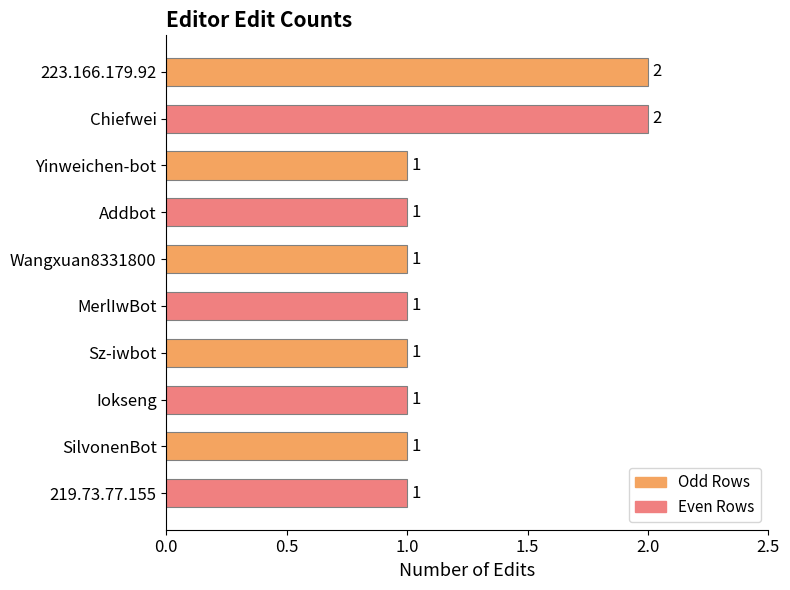

What is the sum of all values?

12